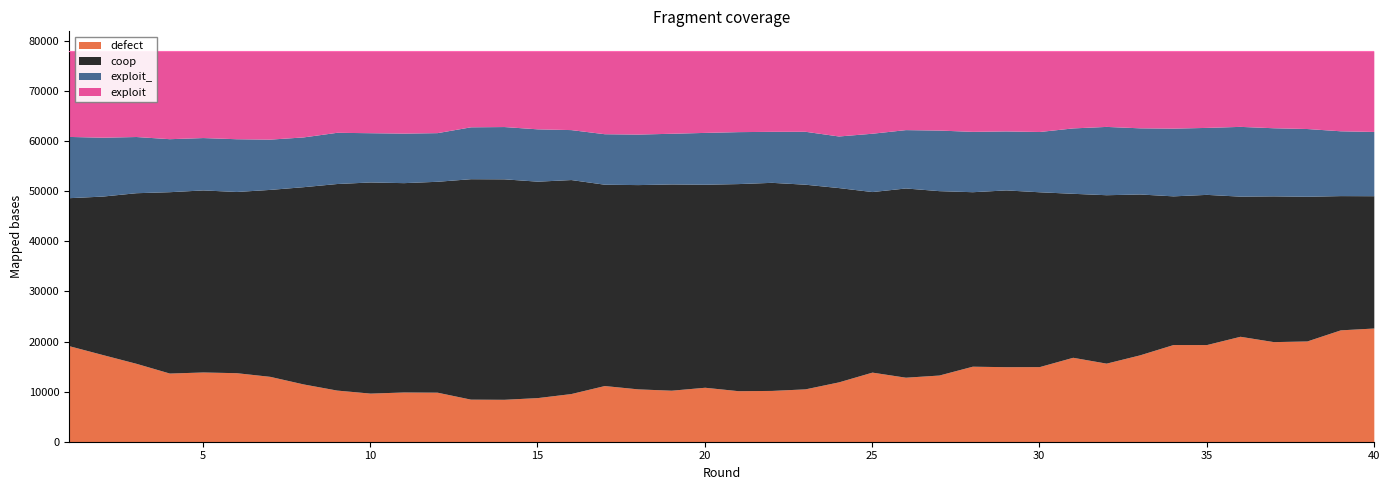

What is the difference between the maximum and second lowest values in the coop series?

17208